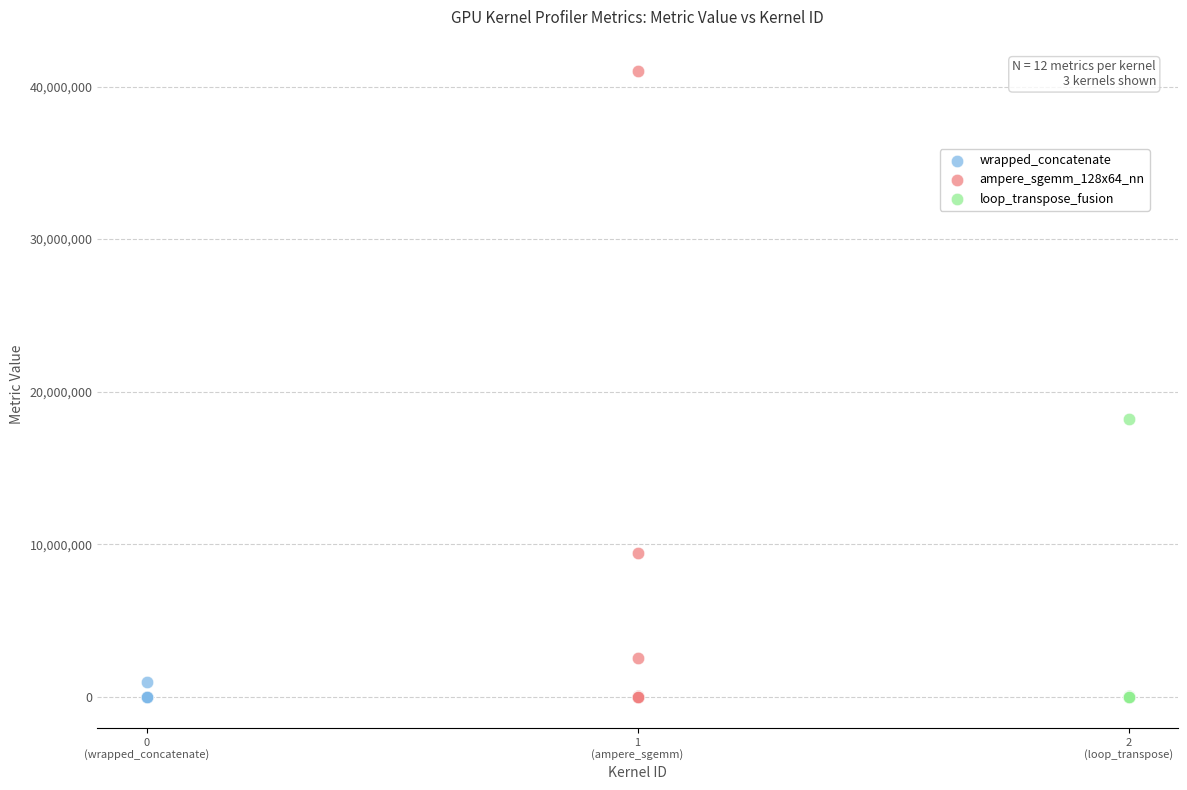

What are all the series names shown in the legend?

wrapped_concatenate, ampere_sgemm_128x64_nn, loop_transpose_fusion